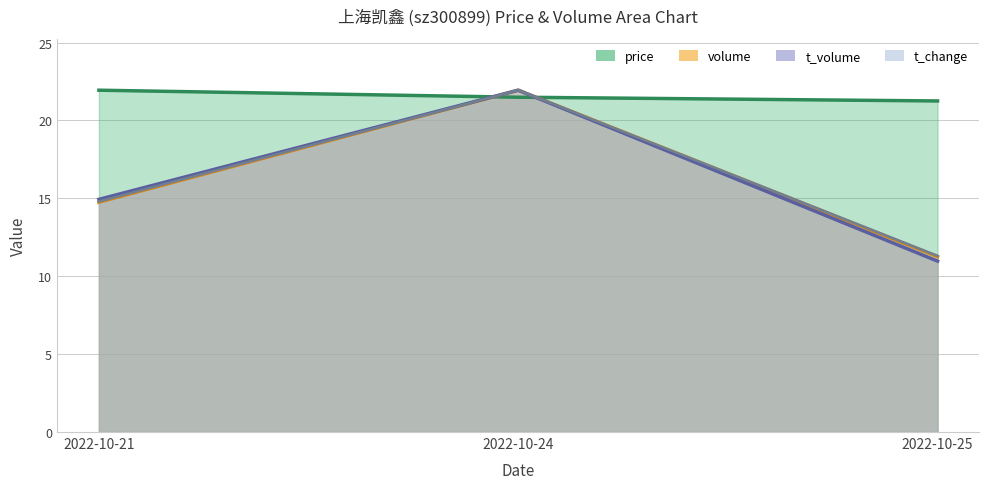

Rank the series by their maximum value, from lowest to highest.

price, volume, t_volume, t_change